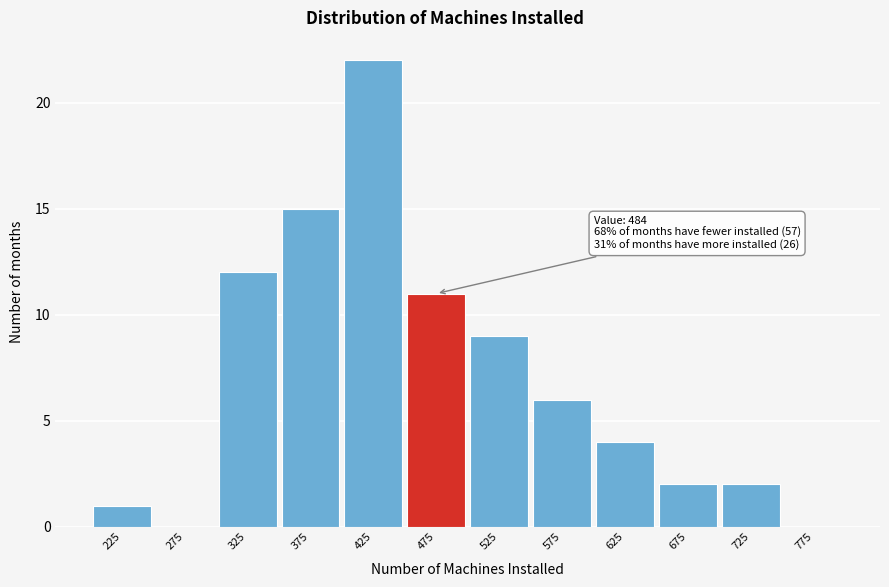

Over which range of the x-axis is the bar tallest?

400 to 450